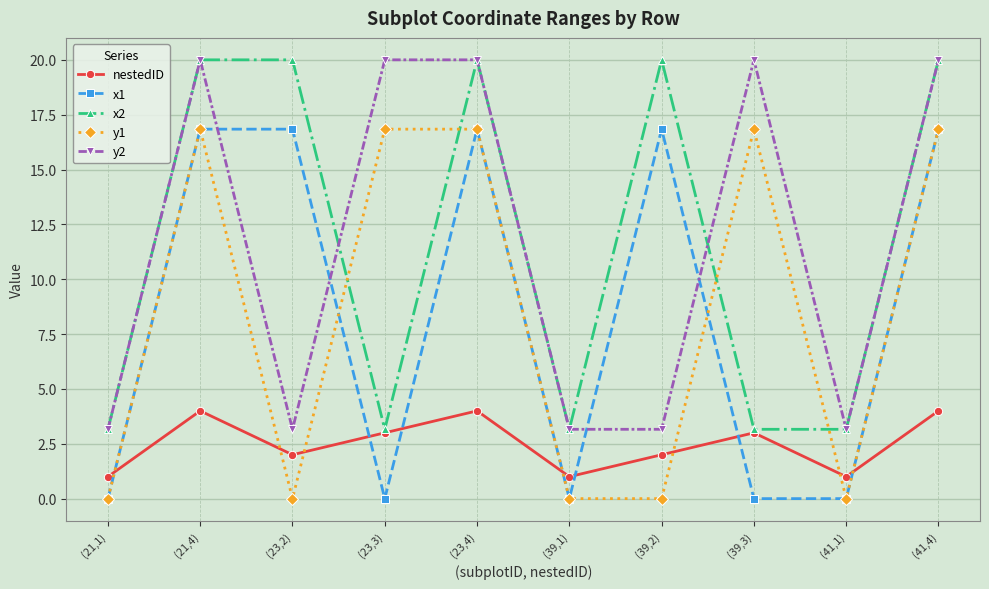

What is the highest value of the y1 series?

16.8